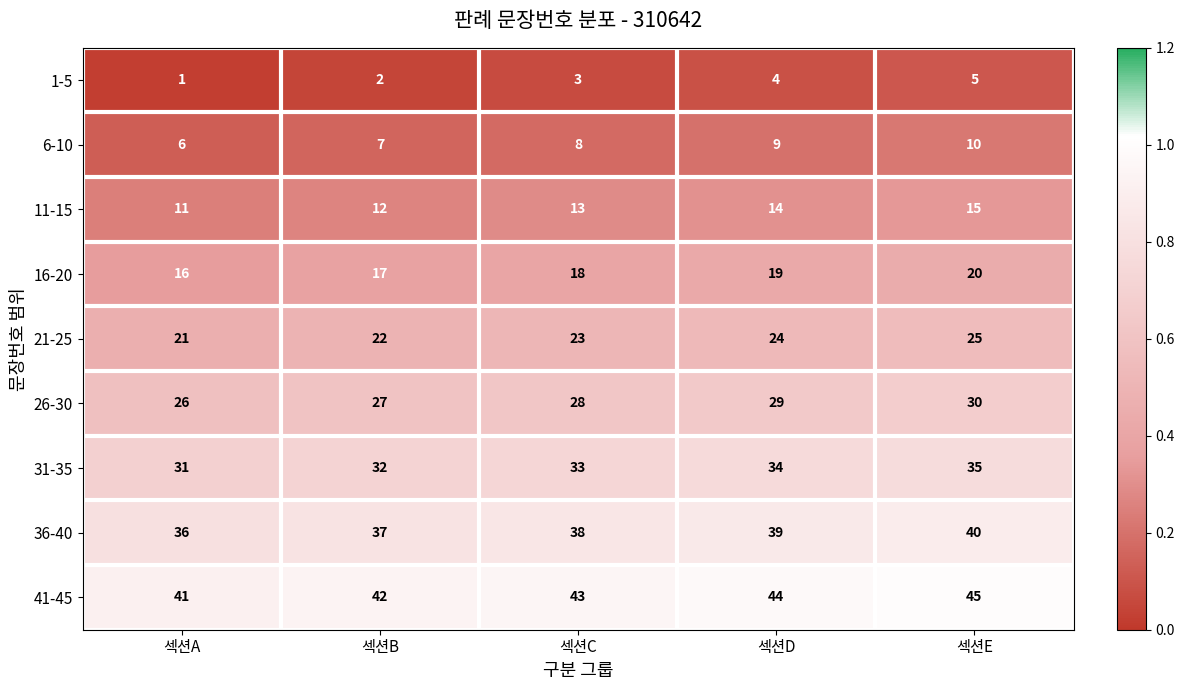

Where is 31-35 nearest to the value 33?

섹션C